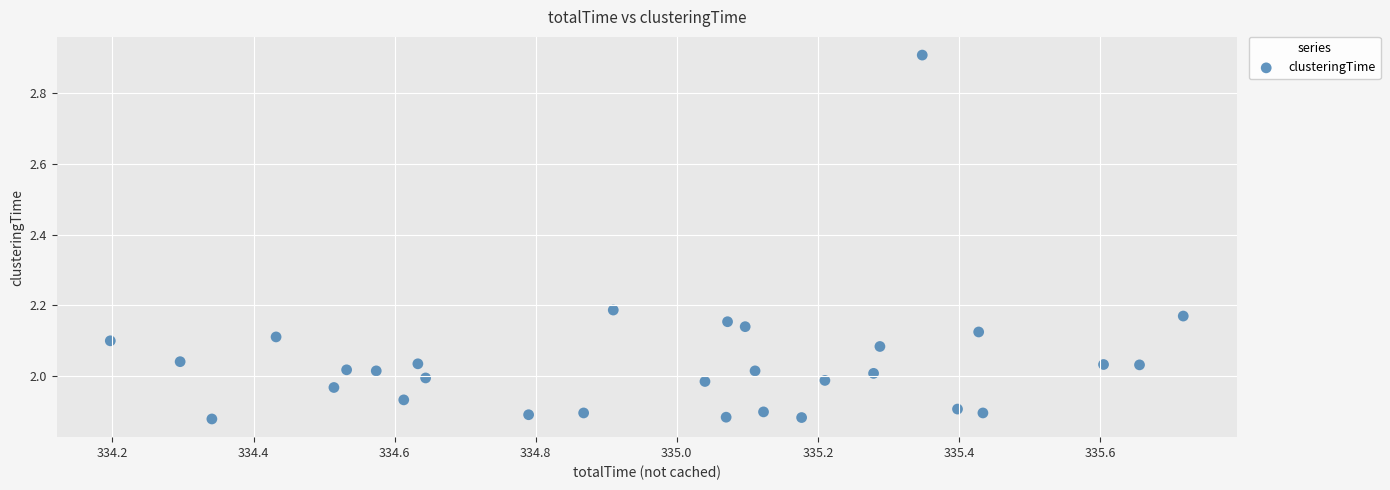

What is the range of Y values (max minus min)?

1.0